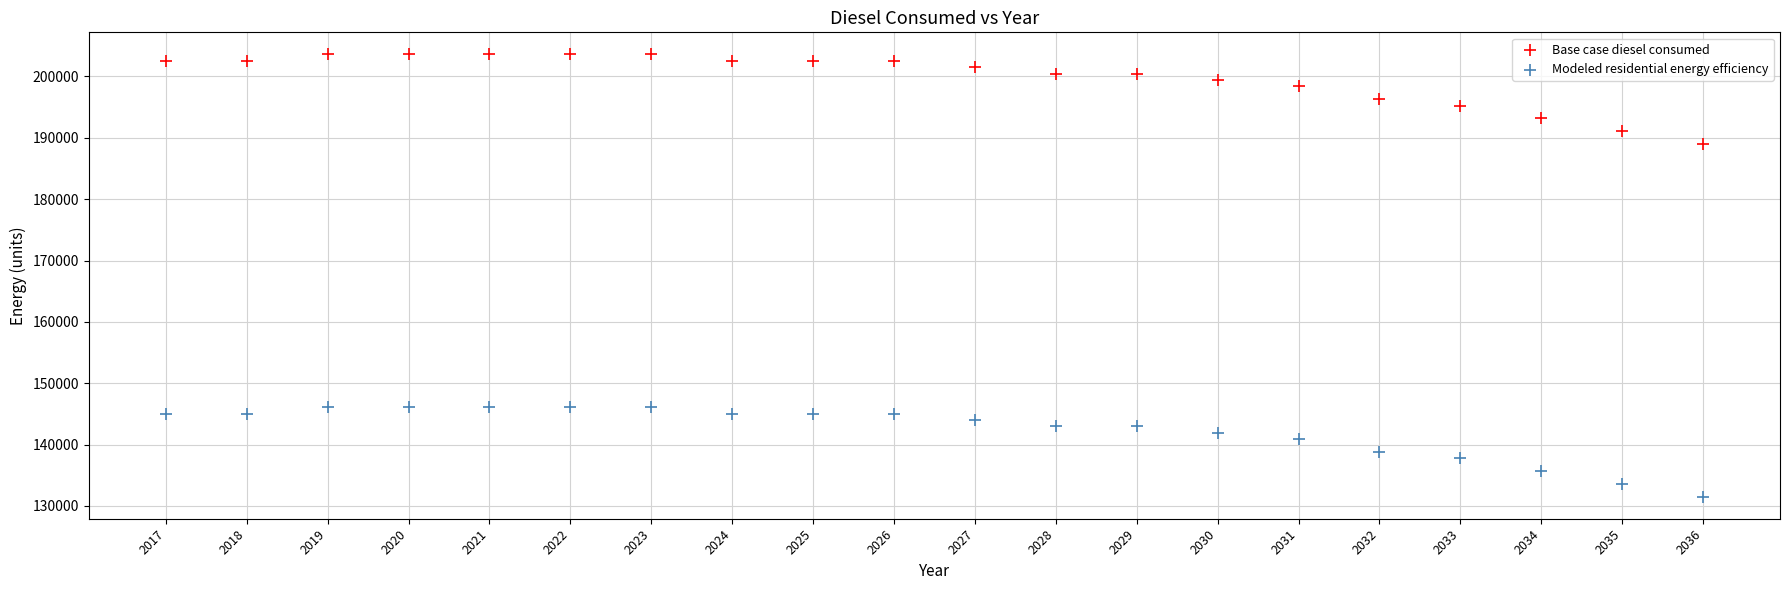

Which series contains the highest Y value?

Base case diesel consumed